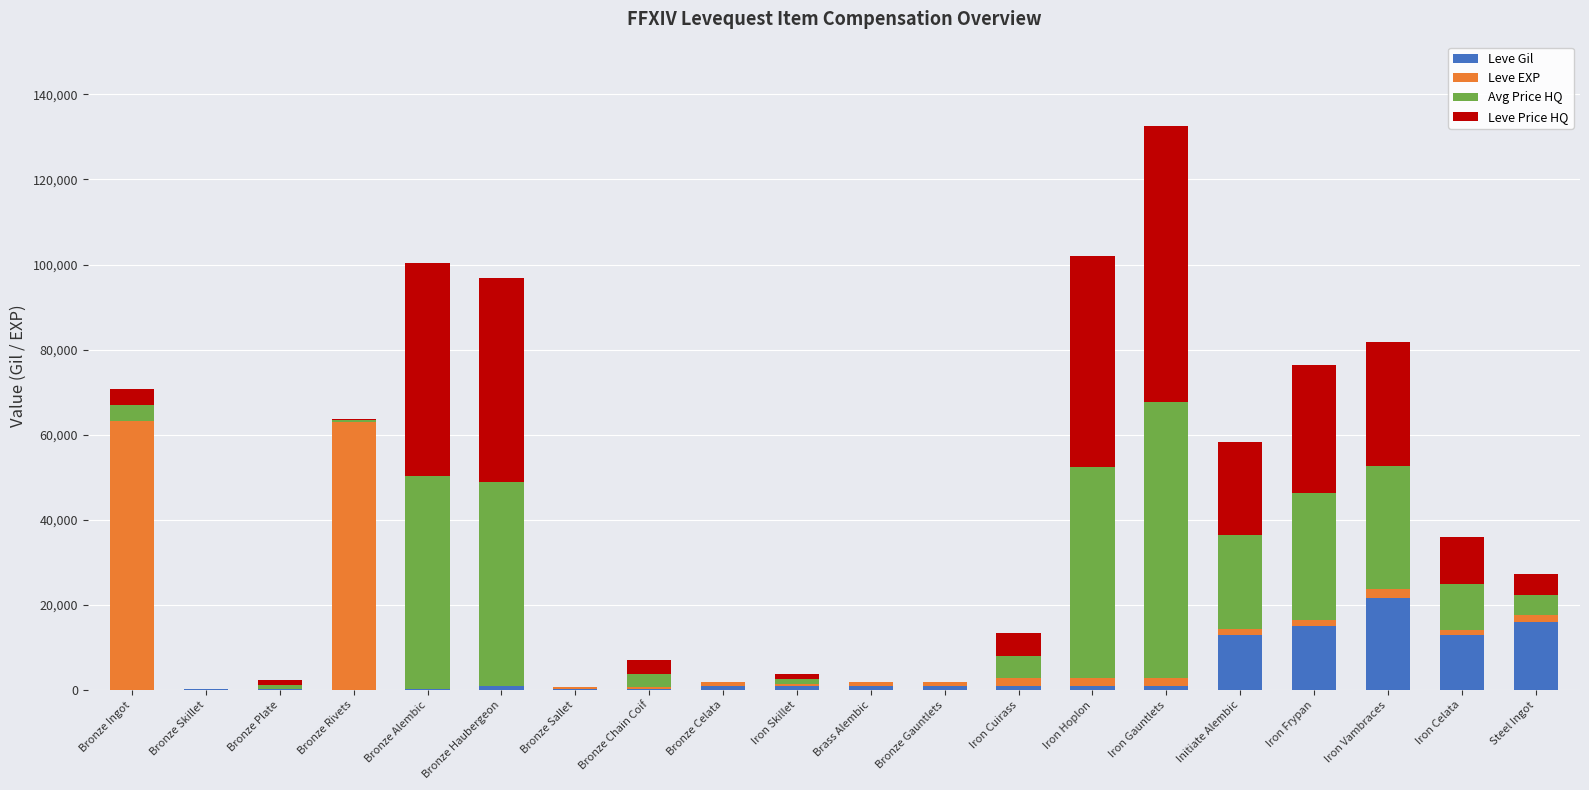

At which category is the sum across all series the highest?

Iron Gauntlets